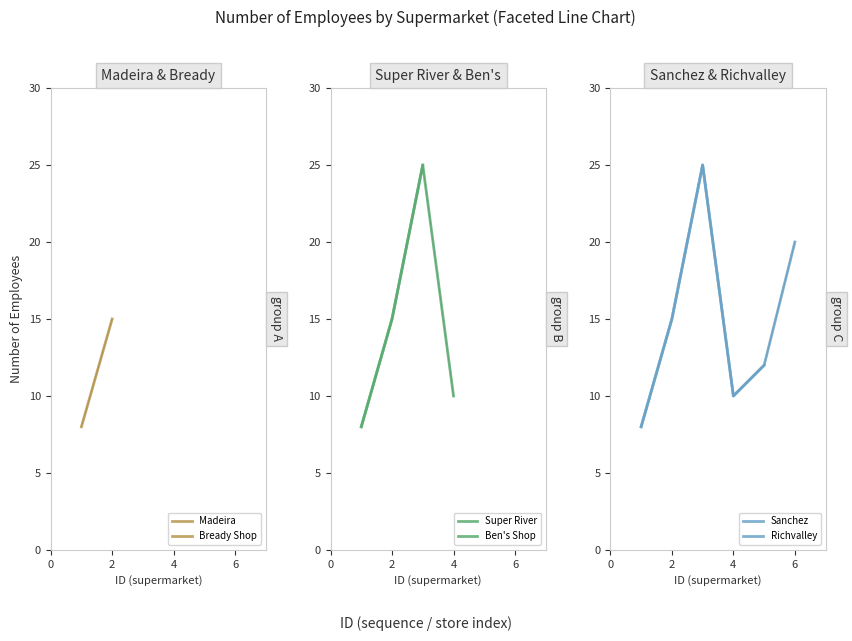

What is the sum of all values?

90